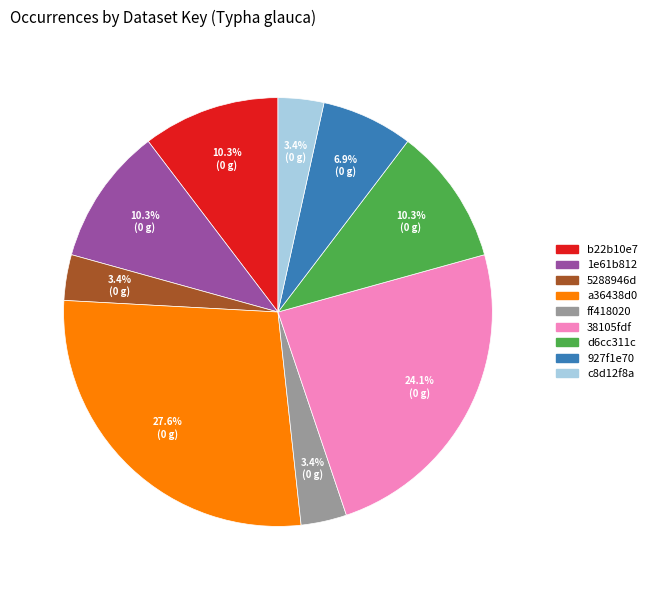

Is there any slice that represents more than half of the pie?

No